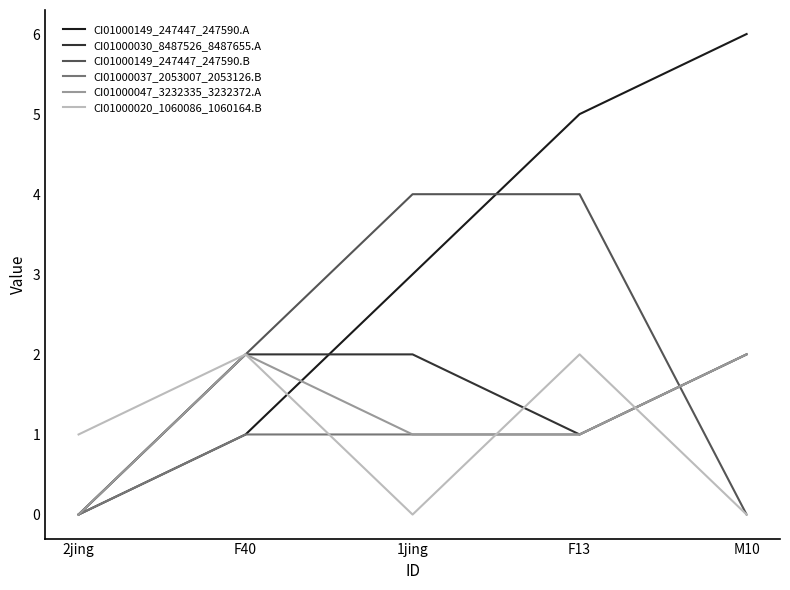

How many positive values does the CI01000030_8487526_8487655.A series have?

4